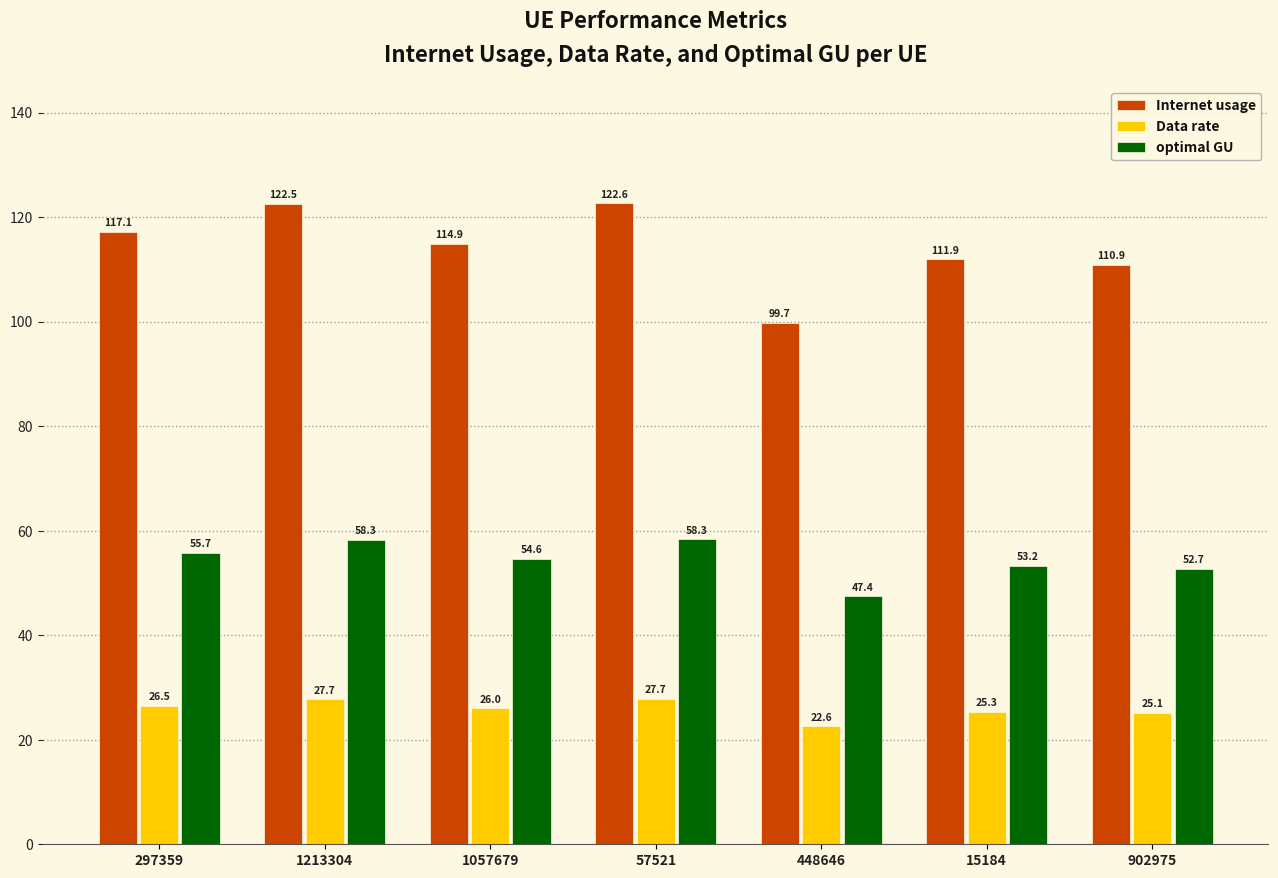

Between 1057679 and 448646, which series saw the biggest shift?

Internet usage